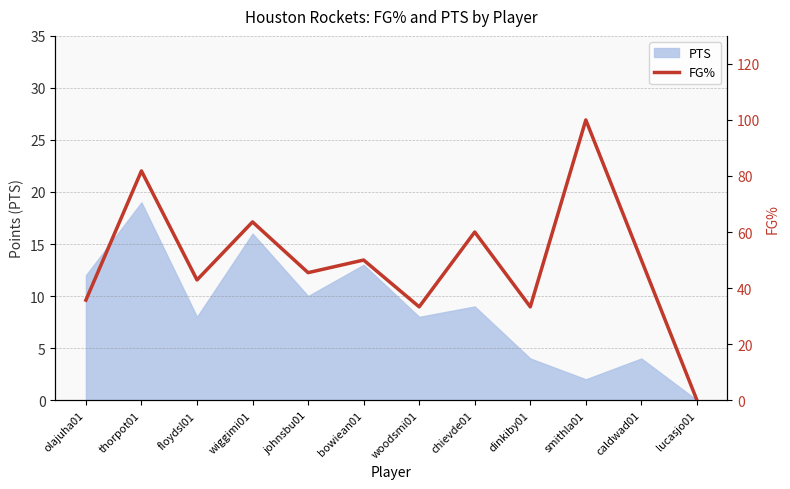

Is this an area chart (filled region under the line)?

No